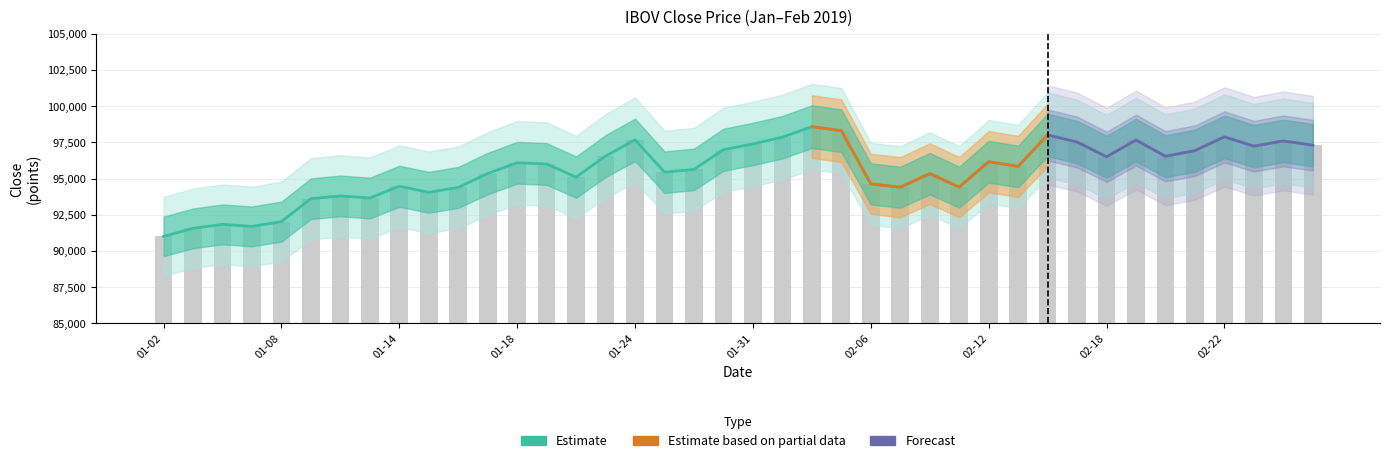

Reading left to right, list all the values displayed in this chart.

91012	91564	91841	91699	92032	93613	93806	93658	94474	94056	94393	95351	96097	96010	95103	96558	97677	95444	95639	96996	97394	97861	98589	98311	94636	94406	95343	94413	96168	95842	98015	97526	96510	97659	96545	96932	97886	97240	97603	97307